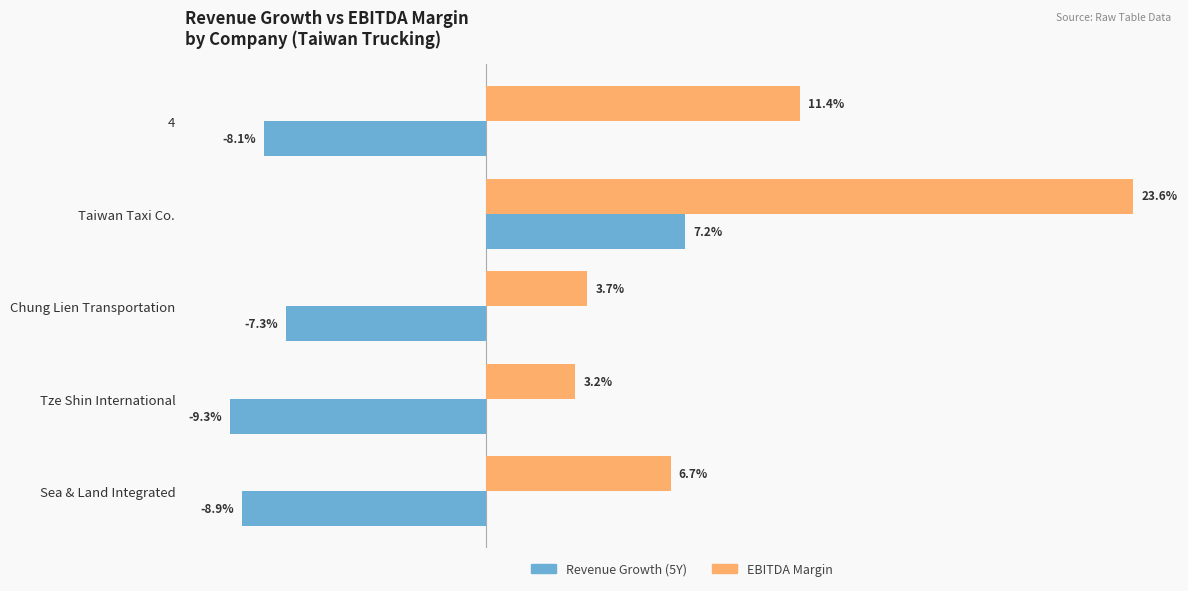

What are all the series names shown in the legend?

Revenue Growth (5Y), EBITDA Margin